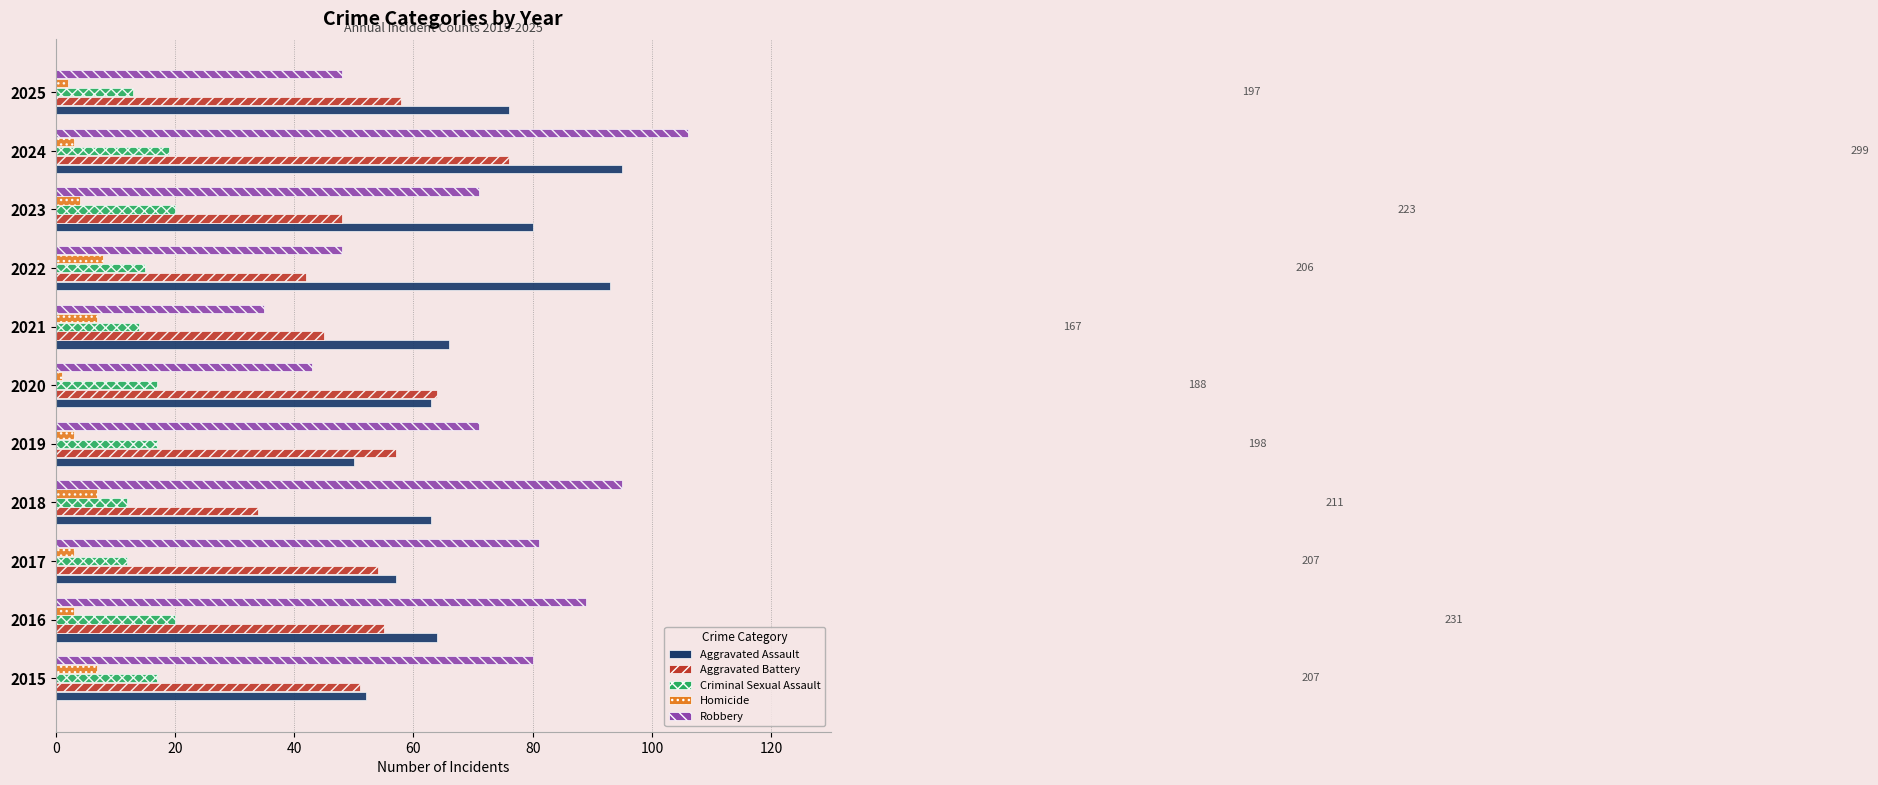

How many data points does each series have?

11